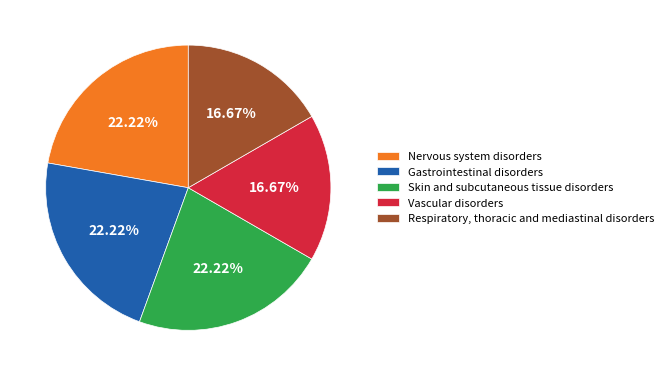

How many slices are in this pie chart?

5